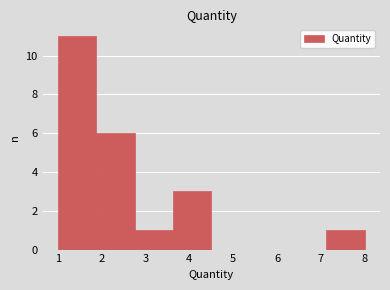

What is the height of the bar covering 7.1 to 8.0 on the x-axis? Neither the bar edges nor the heights are printed on the chart, so give them approximately, as read against the axes.

1